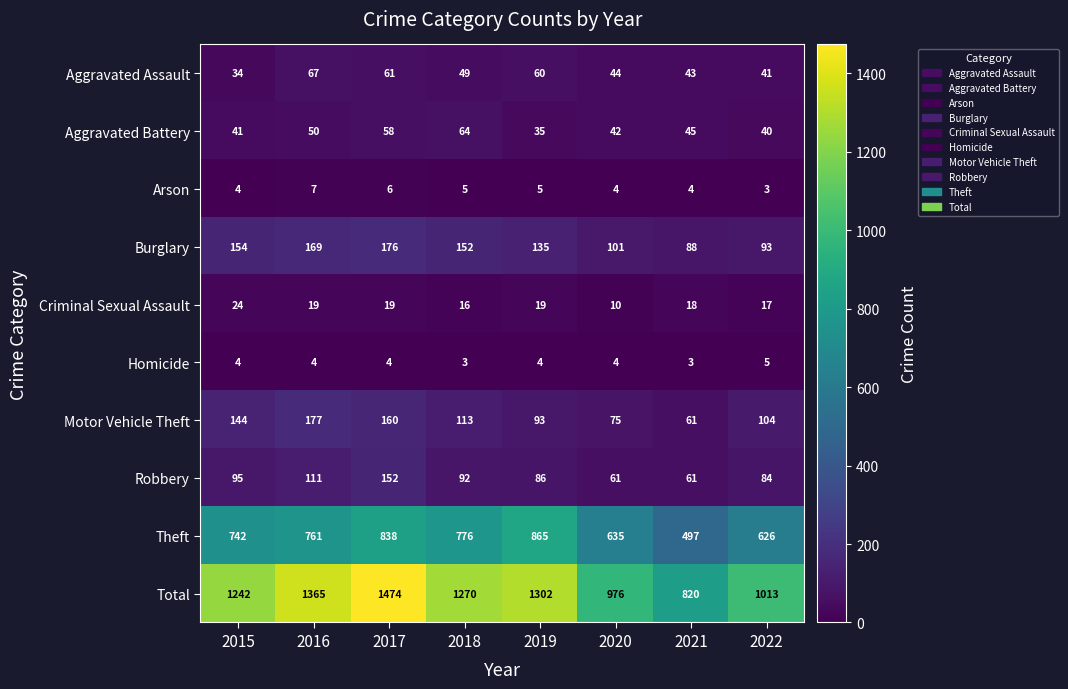

True or false: Burglary has a value of 176 at 2017.

True